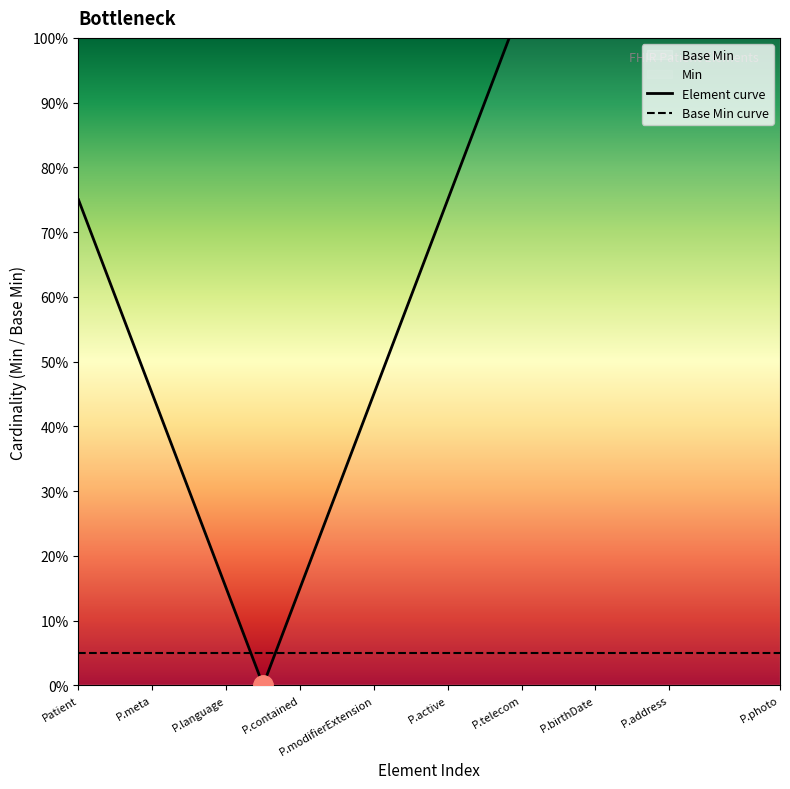

Reading left to right, extract all data points from this chart.

Element curve: 0.8	0.6	0.4	0.3	0.1	0.0	0.1	0.3	0.4	0.6	0.8	0.9	1.1	1.2	1.3	1.5	1.6	1.8	1.9	2.1
Base Min curve: 0.1	0.1	0.1	0.1	0.1	0.1	0.1	0.1	0.1	0.1	0.1	0.1	0.1	0.1	0.1	0.1	0.1	0.1	0.1	0.1